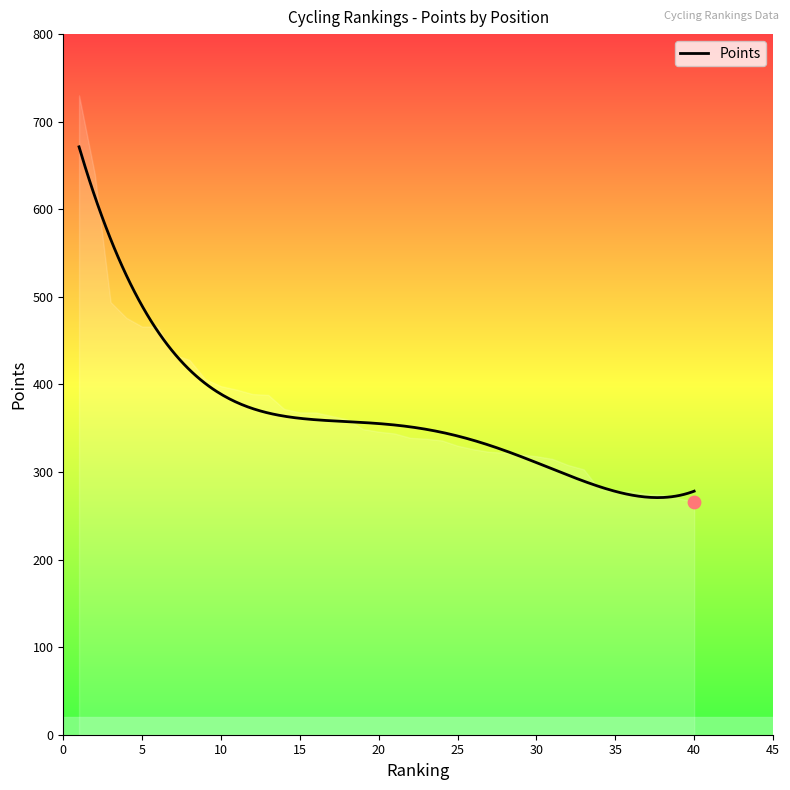

What is the change in value from 2 to 38?

-366